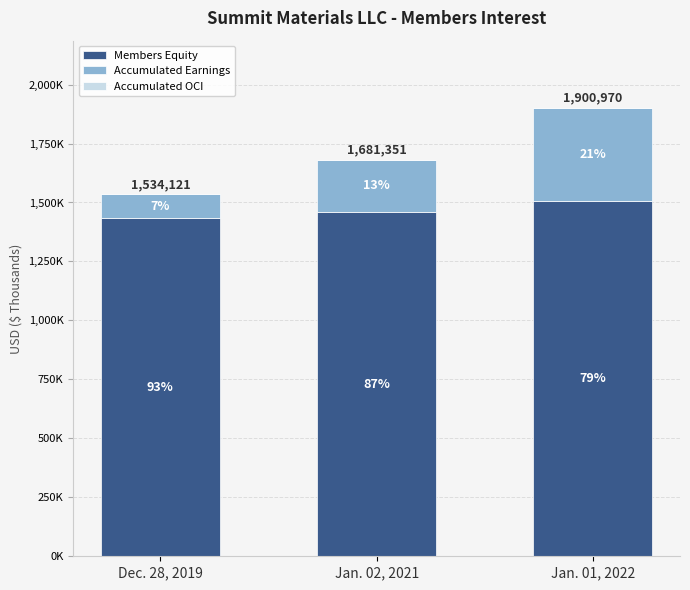

Which series has the largest range (max minus min)?

Accumulated Earnings